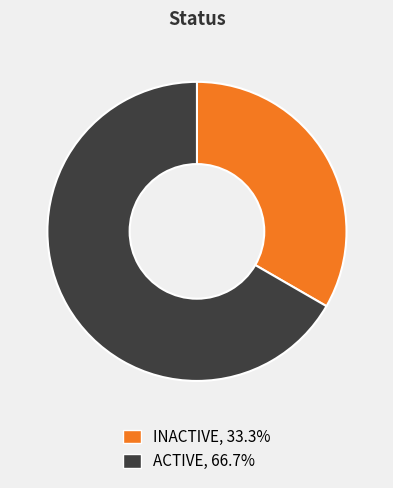

Which category has the smallest portion of the pie?

INACTIVE